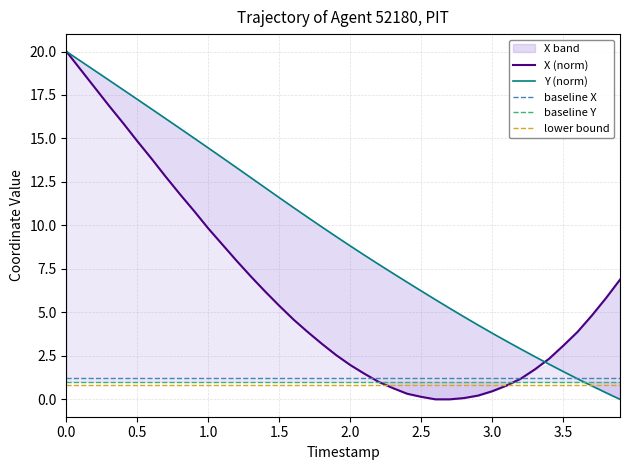

True or false: lower bound and baseline X intersect in this chart.

False